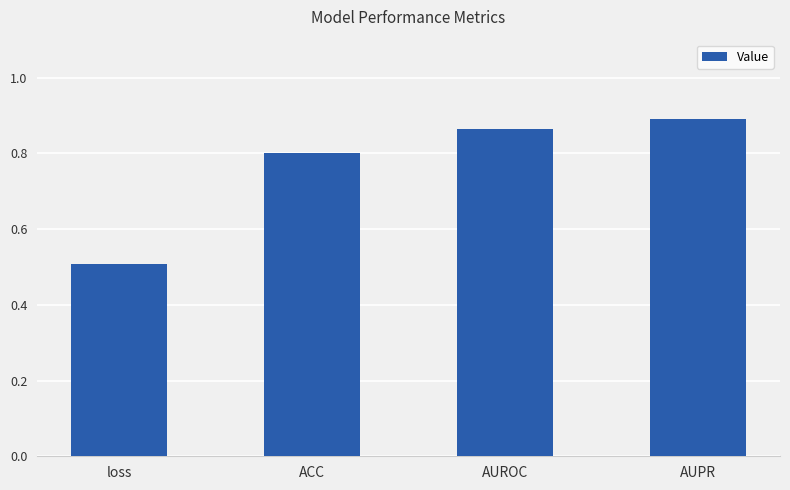

What is the label of the 1st bar from the left?

loss